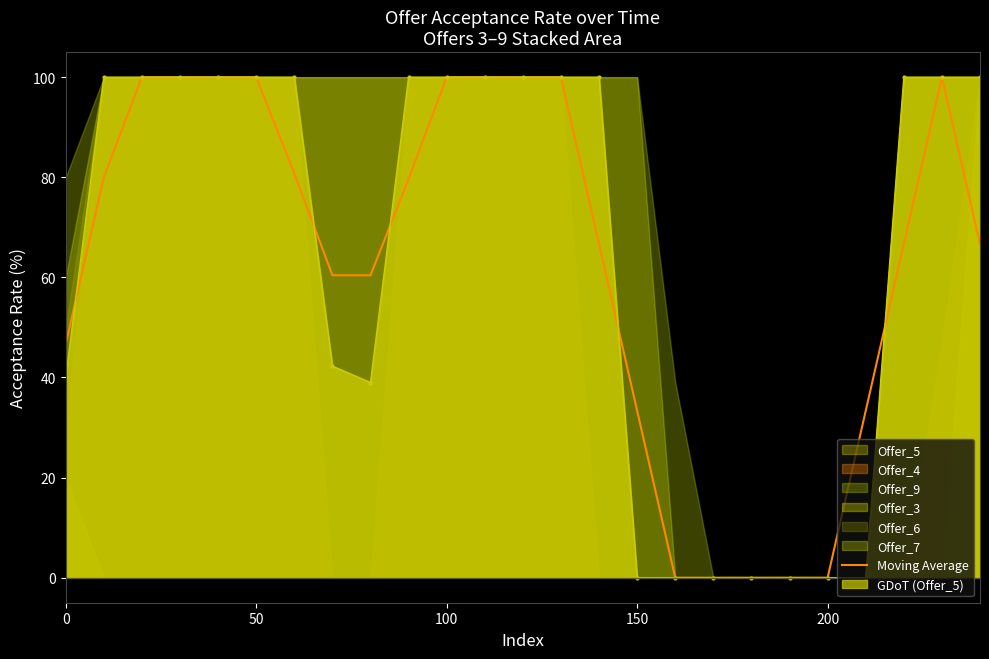

The Moving Average series shows 33.3 at 150. True or false?

True